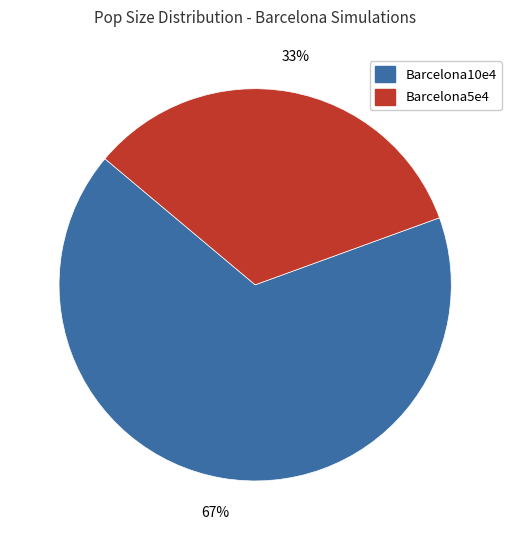

What percentage is the Barcelona5e4 slice, to the nearest percent?

33%